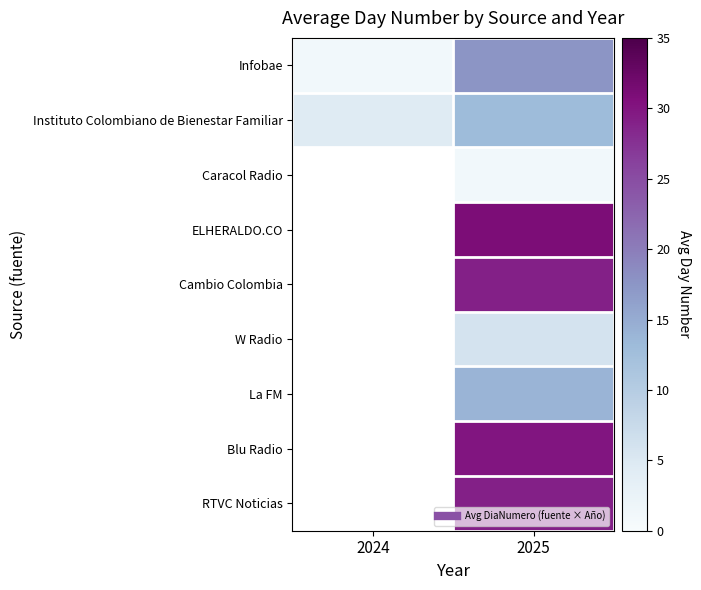

What is the total value across all series at 2025?

170.5